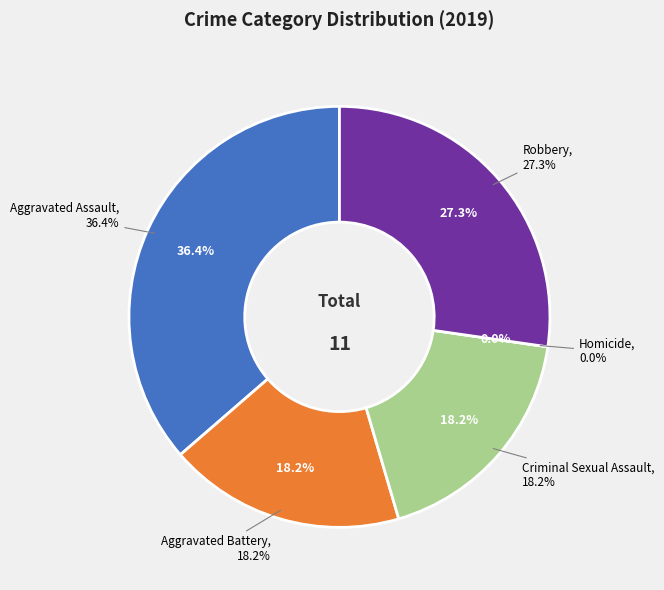

Which category has the smallest portion of the pie?

Homicide